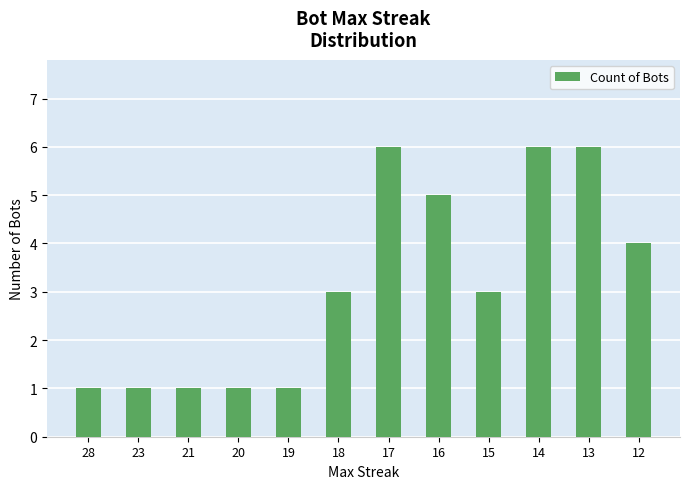

The chart shows a value of 2 at 18. True or false?

False